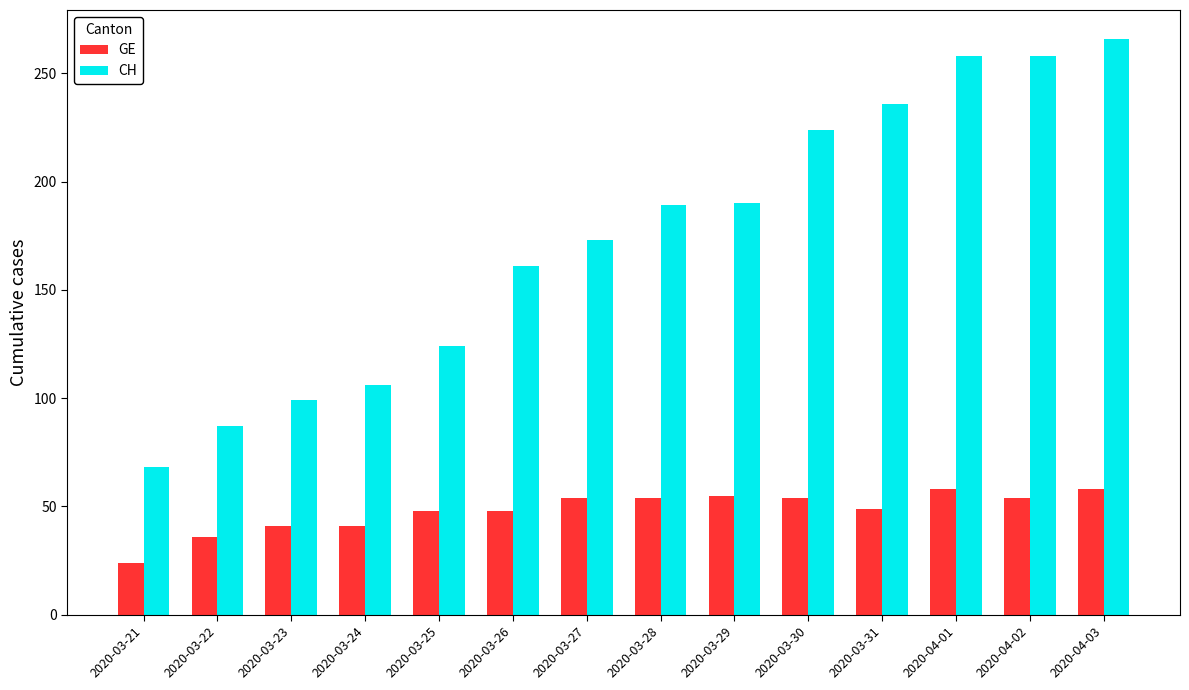

What is the difference between the CH values at 2020-03-25 and 2020-03-30?

100